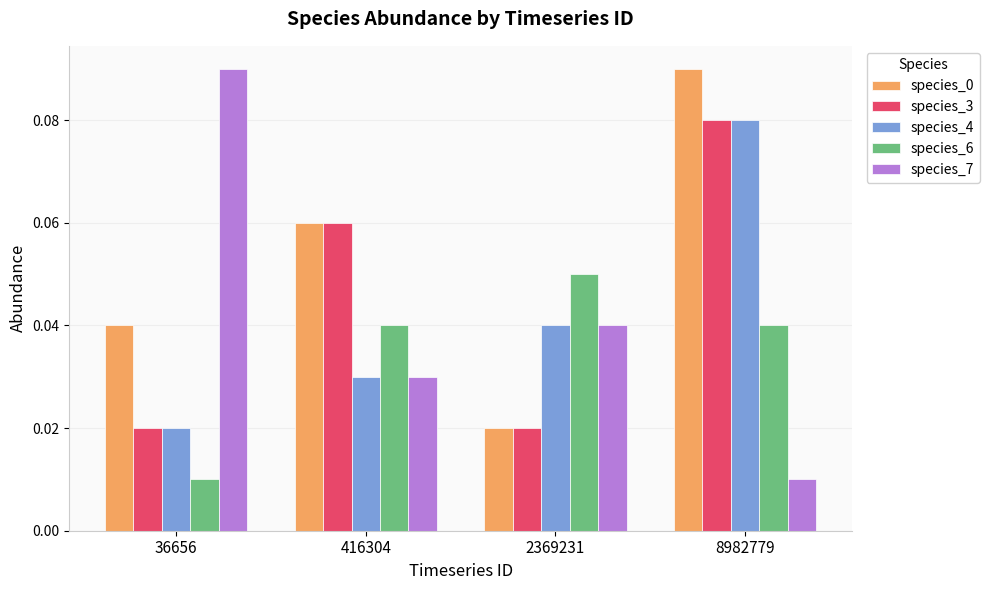

Which category has the lowest value in the species_6 series?

36656